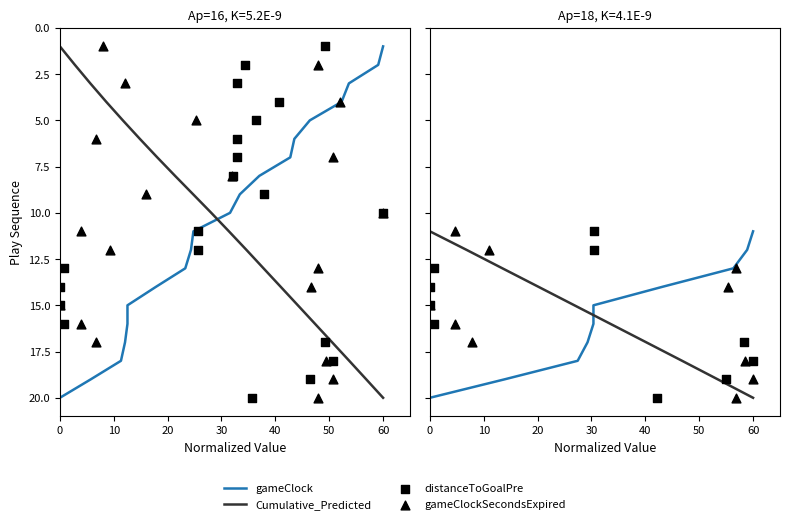

Is the value of gameClockSecondsExpired at 70 greater than the value of gameClock at 10?

Yes